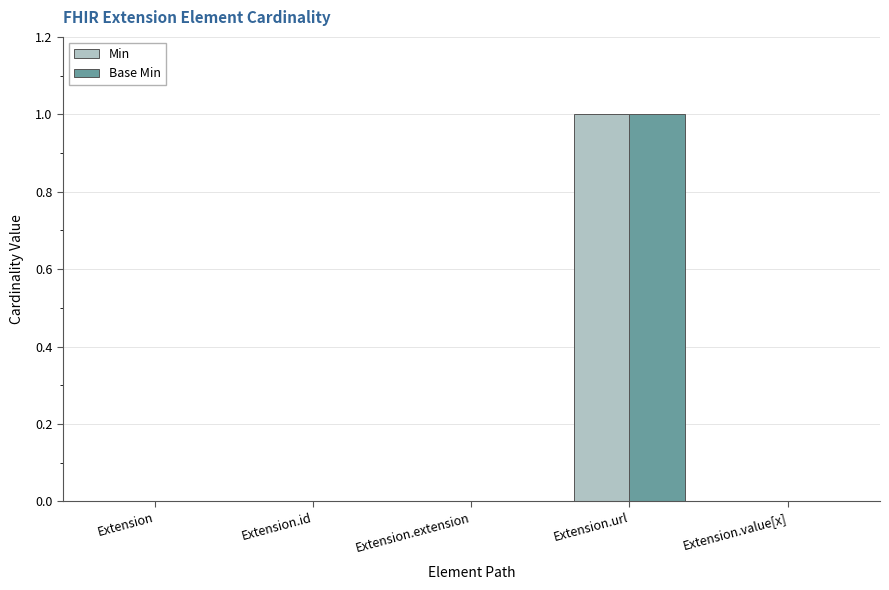

True or false: Min has a value of 0 at Extension.extension.

True